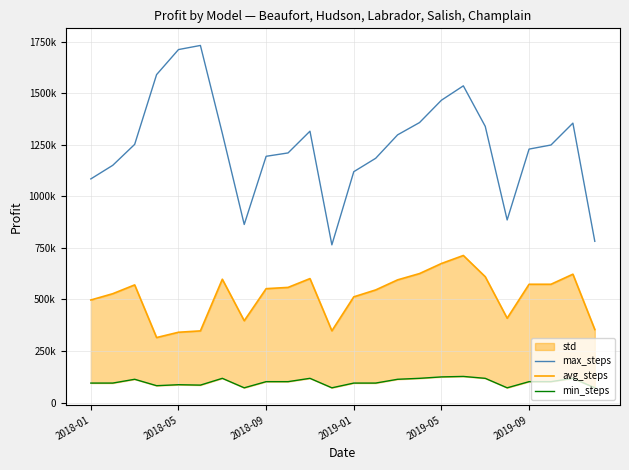

What is the average value of the min_steps series?

99257.3